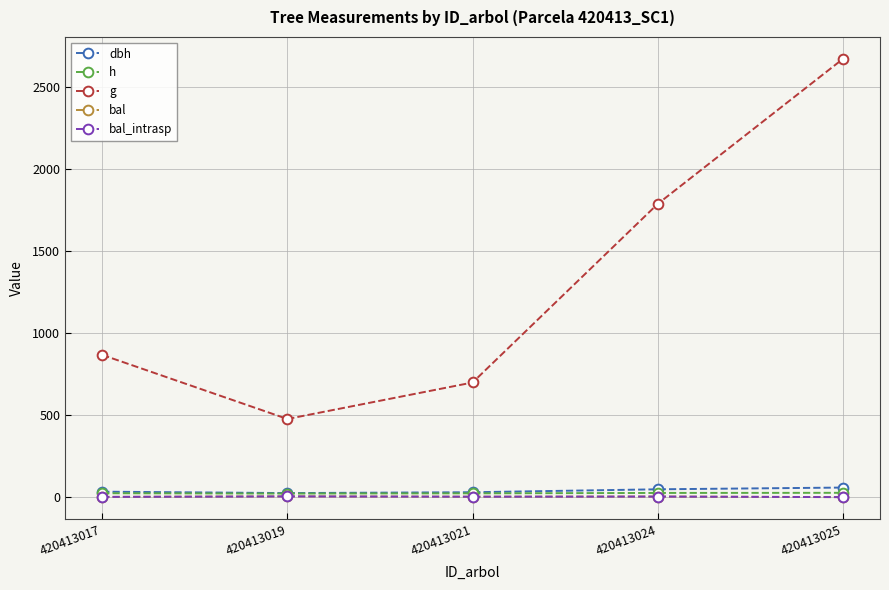

Where is the first local minimum for g?

420413019